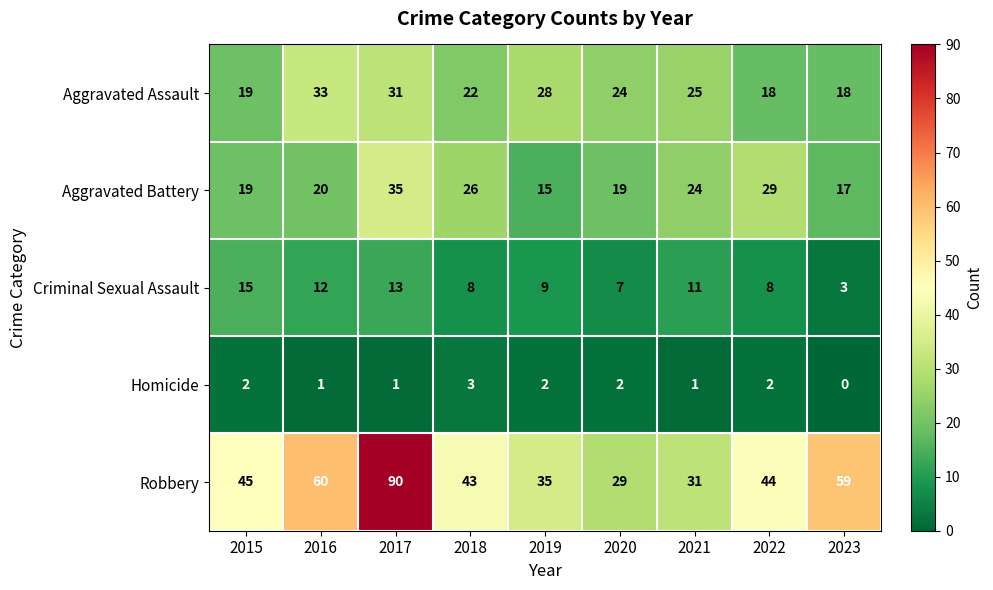

Which series changed the most between 2020 and 2021?

Aggravated Battery